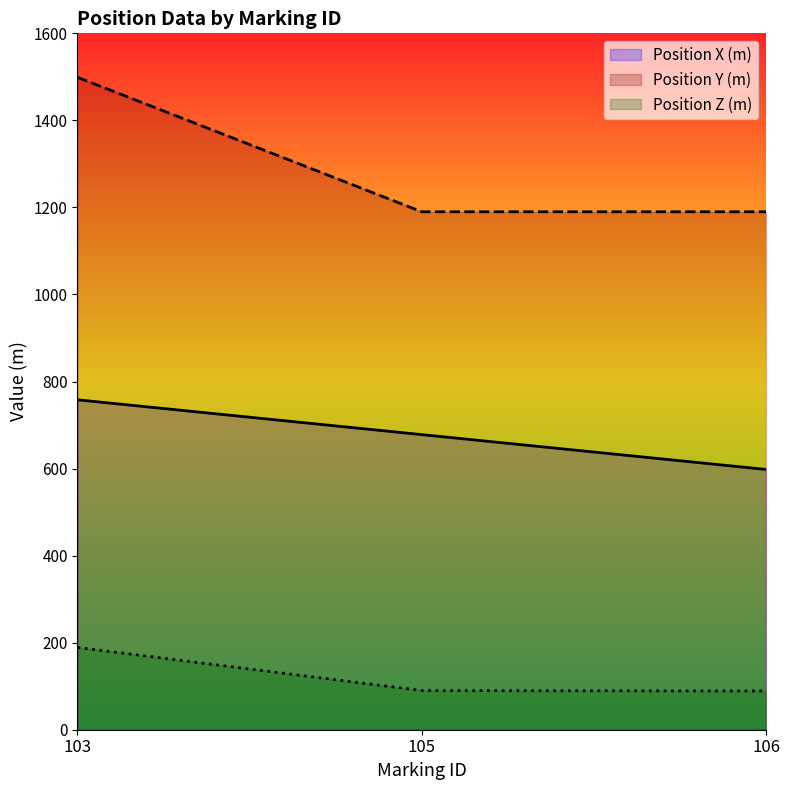

Which series has the widest spread of values?

Position Y (m)